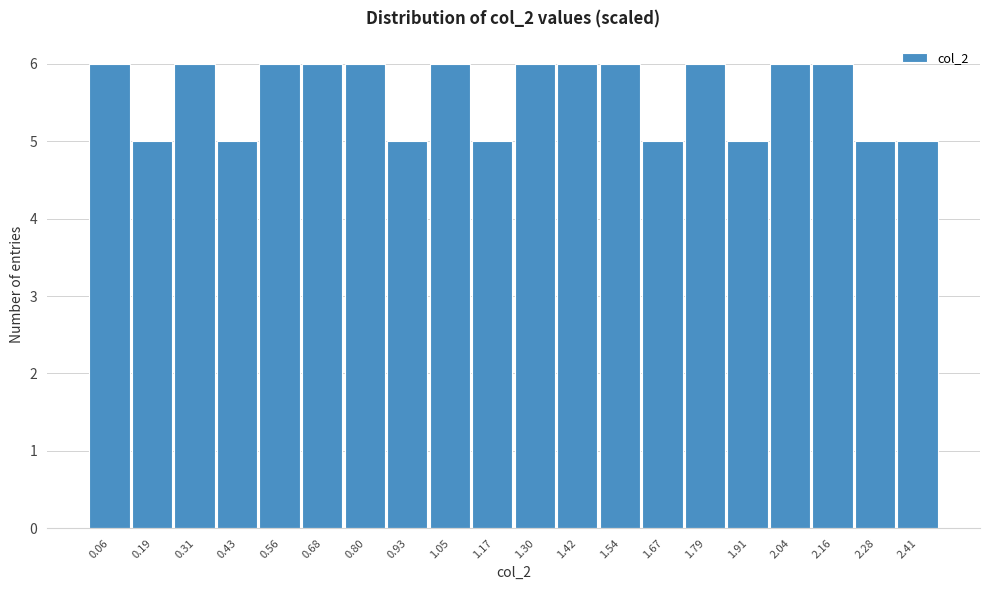

Reading left to right, transcribe this chart: for each bar, give the range it covers on the x-axis and its height. Neither the bar edges nor the heights are printed on the chart, so give them approximately, as read against the axes.

0.00 to 0.12: 6
0.12 to 0.24: 5
0.24 to 0.38: 6
0.38 to 0.50: 5
0.50 to 0.62: 6
0.62 to 0.74: 6
0.74 to 0.86: 6
0.86 to 0.98: 5
0.98 to 1.12: 6
1.12 to 1.24: 5
1.24 to 1.36: 6
1.36 to 1.48: 6
1.48 to 1.60: 6
1.60 to 1.72: 5
1.72 to 1.86: 6
1.86 to 1.98: 5
1.98 to 2.10: 6
2.10 to 2.22: 6
2.22 to 2.34: 5
2.34 to 2.46: 5